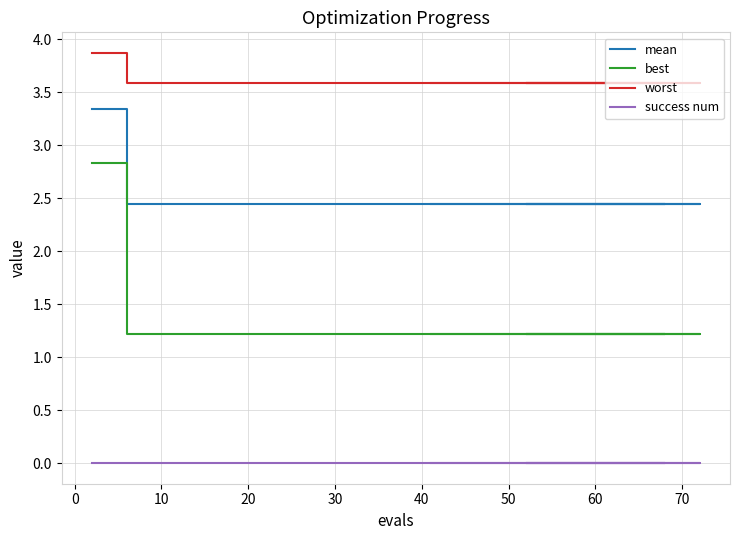

What are all the series names shown in the legend?

mean, best, worst, success num